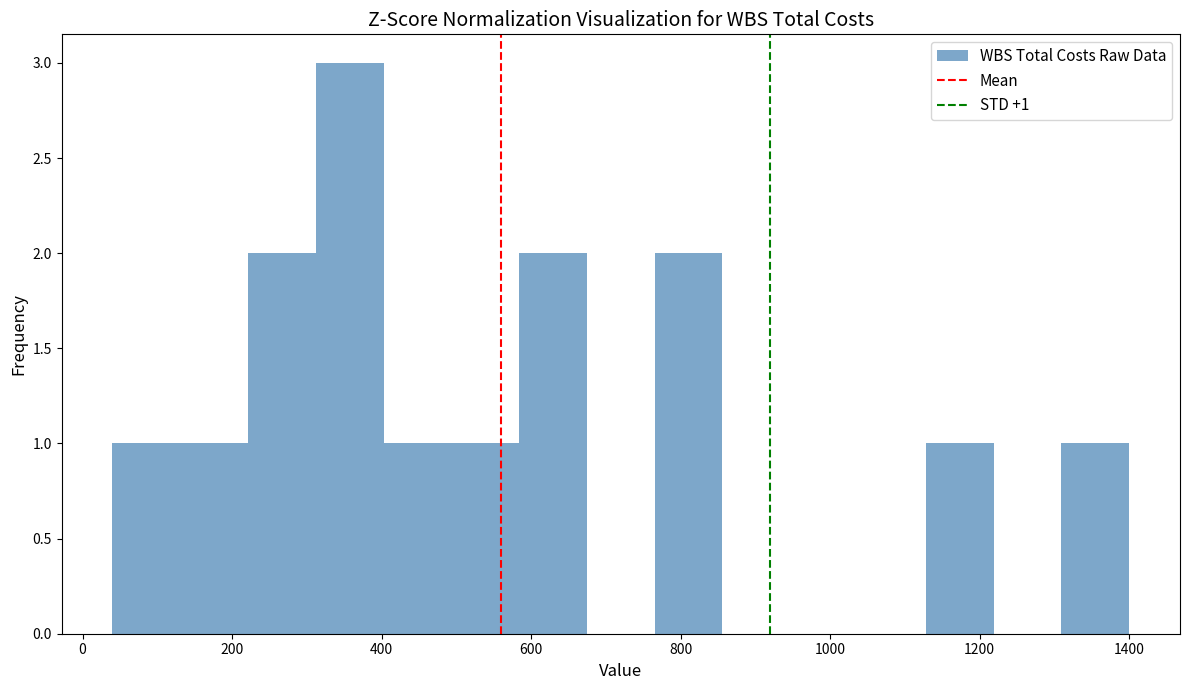

Which range on the x-axis has the tallest bar?

320 to 400